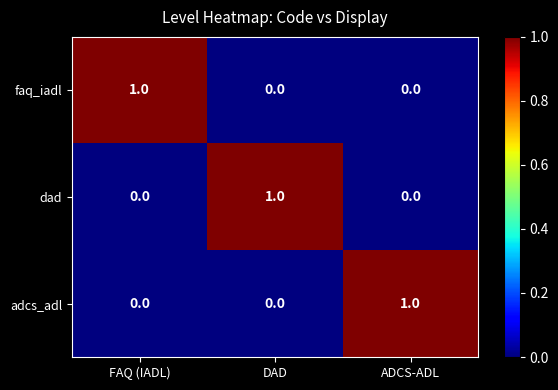

Reading left to right, transcribe all the data shown in this chart.

faq_iadl: 1	0	0
dad: 0	1	0
adcs_adl: 0	0	1